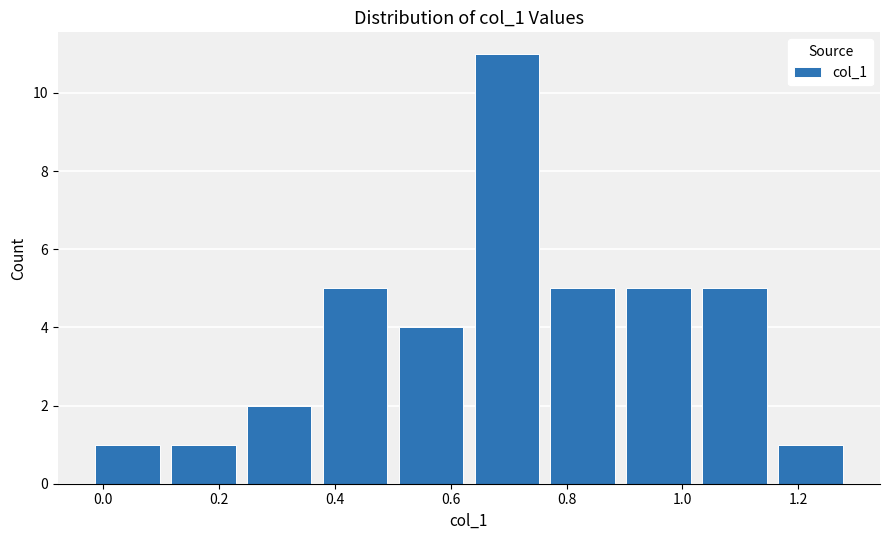

What is the height of the bar covering 1.02 to 1.16 on the x-axis? Neither the bar edges nor the heights are printed on the chart, so give them approximately, as read against the axes.

5